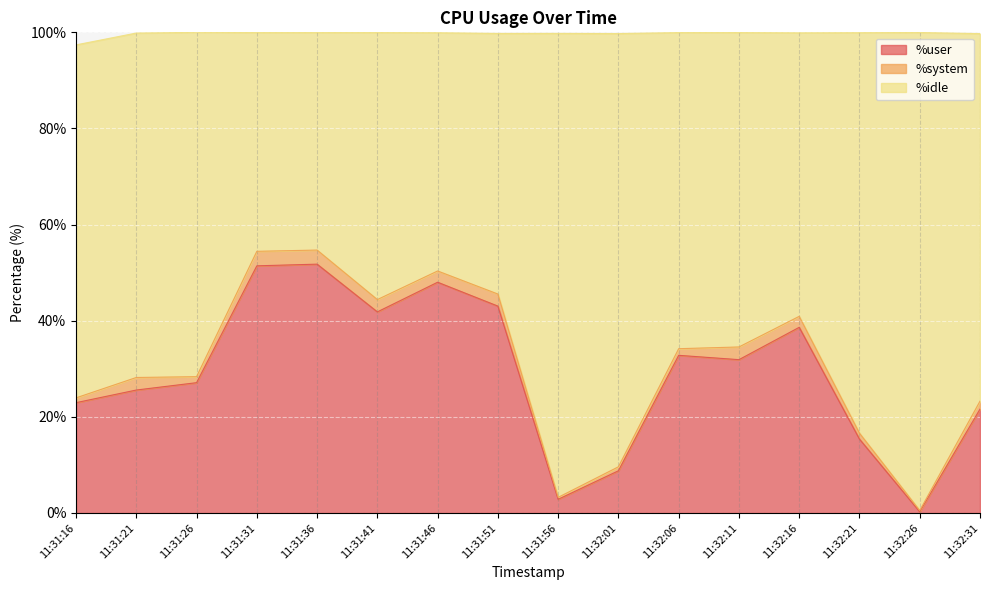

Rank the categories by %user value from lowest to highest.

11:32:26, 11:31:56, 11:32:01, 11:32:21, 11:32:31, 11:31:16, 11:31:21, 11:31:26, 11:32:11, 11:32:06, 11:32:16, 11:31:41, 11:31:51, 11:31:46, 11:31:31, 11:31:36